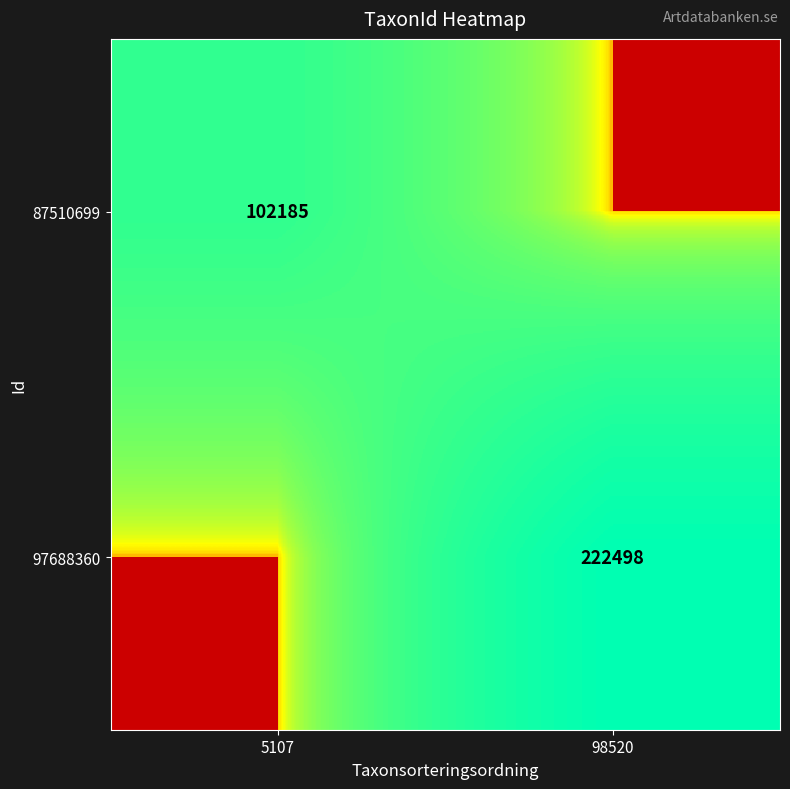

Is the value of 87510699 at 5107 greater than the value of 97688360 at 98520?

No